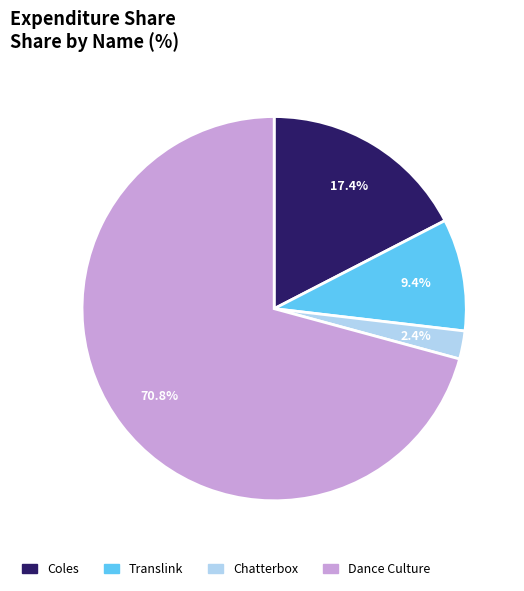

Which slice is the largest?

Dance Culture